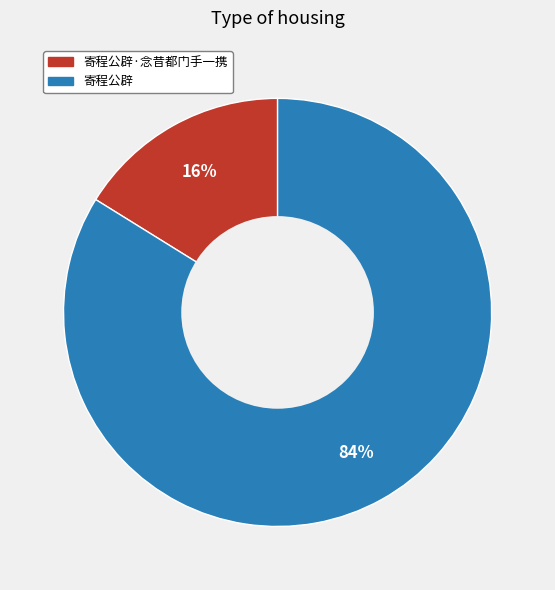

How many slices are in this pie chart?

2